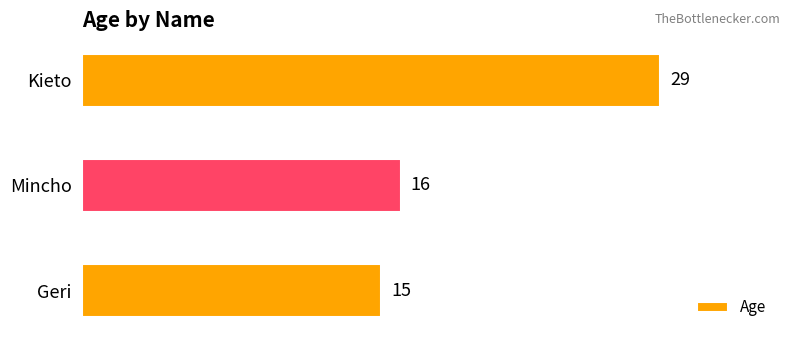

Rank the categories by value from lowest to highest.

Geri, Mincho, Kieto